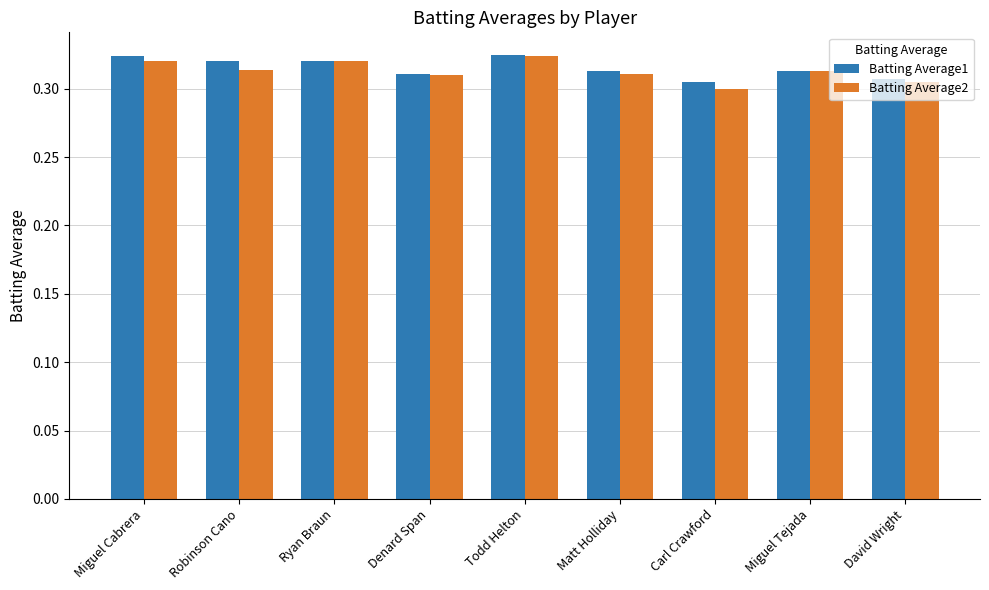

How many data points does each series have?

9